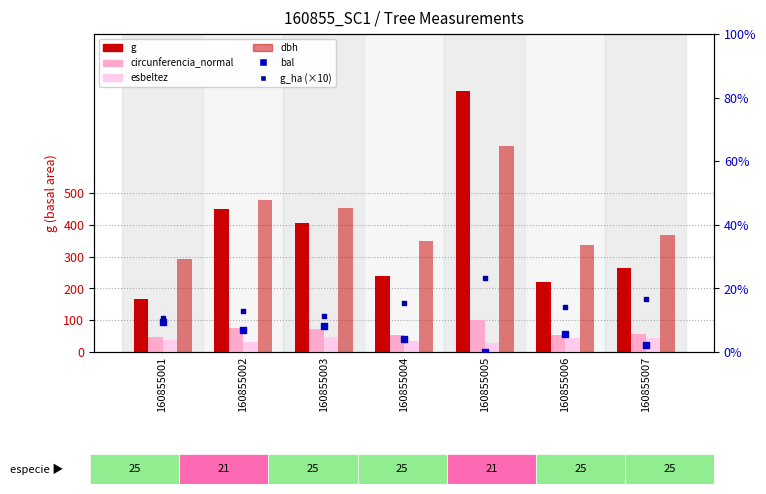

At how many categories does at least one series exceed 785?

1